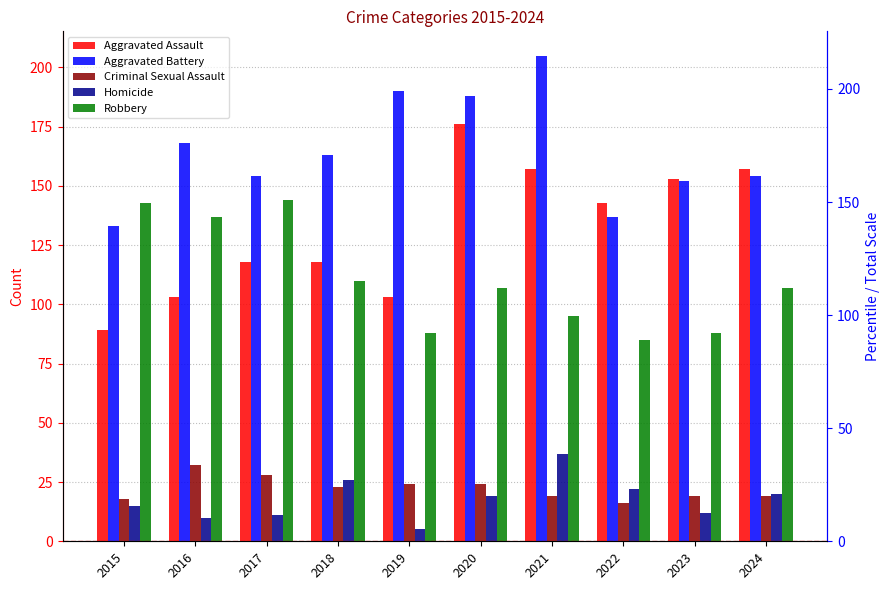

What is the value of the Criminal Sexual Assault bar at the 1st from the left?

18